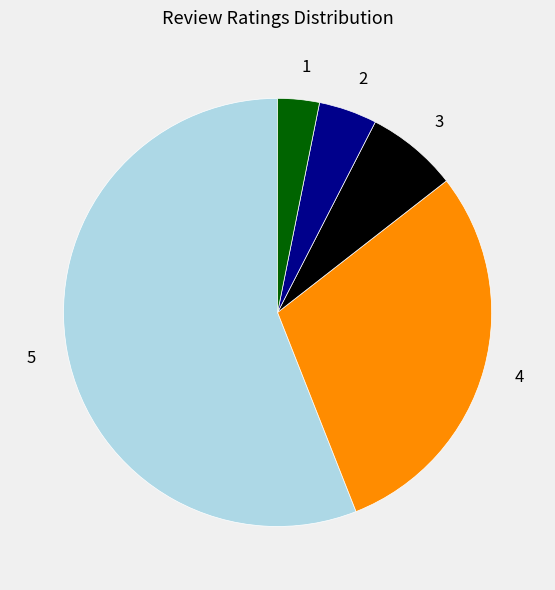

Does any single category account for the majority?

Yes